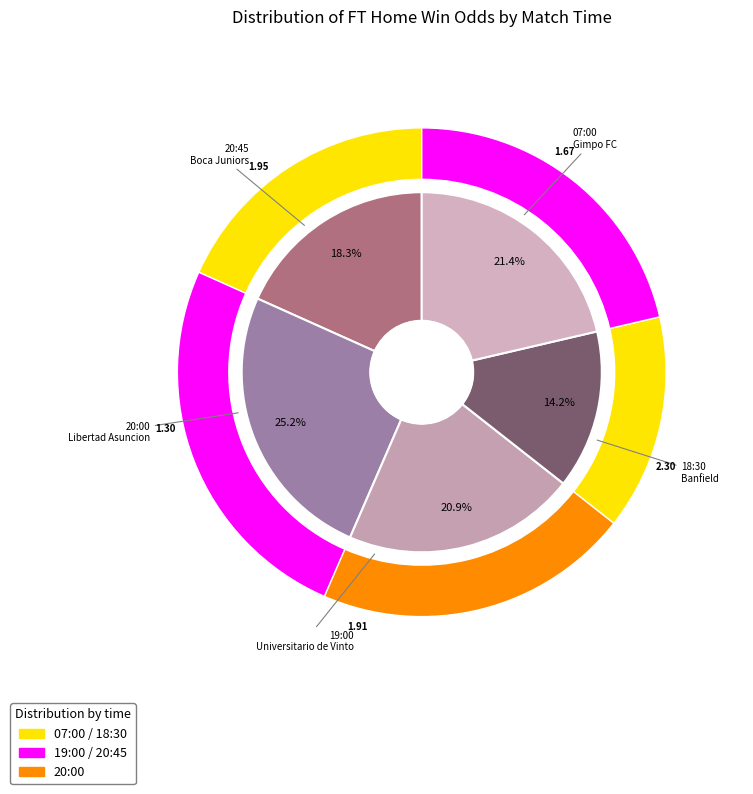

How many slices are in this pie chart?

5